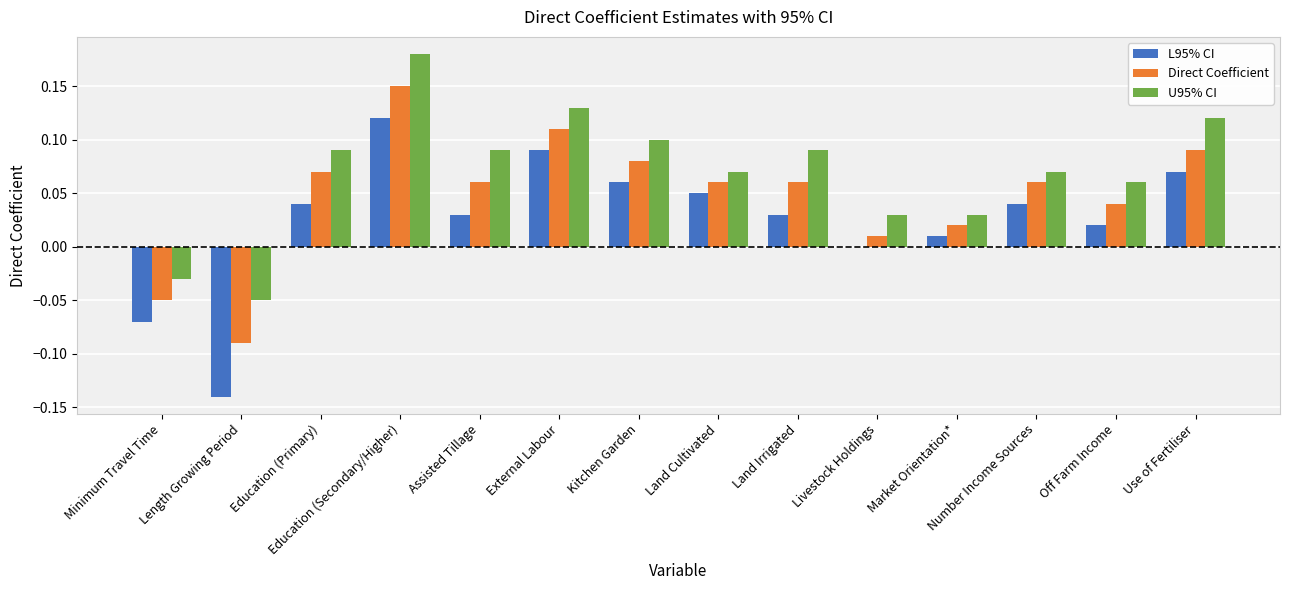

Which series has the widest spread of values?

L95% CI